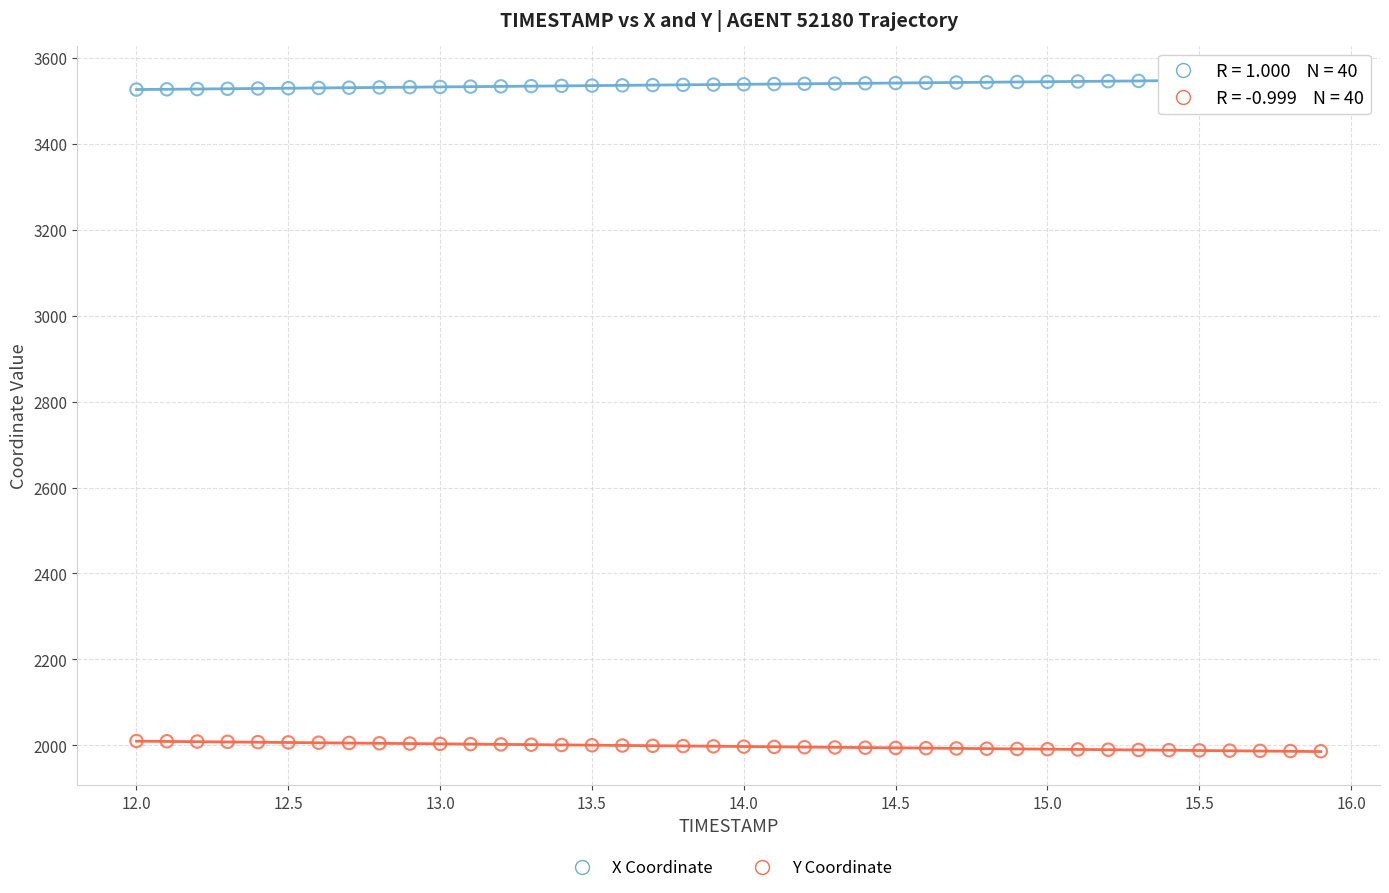

What are all the series names shown in the legend?

X Coordinate, Y Coordinate